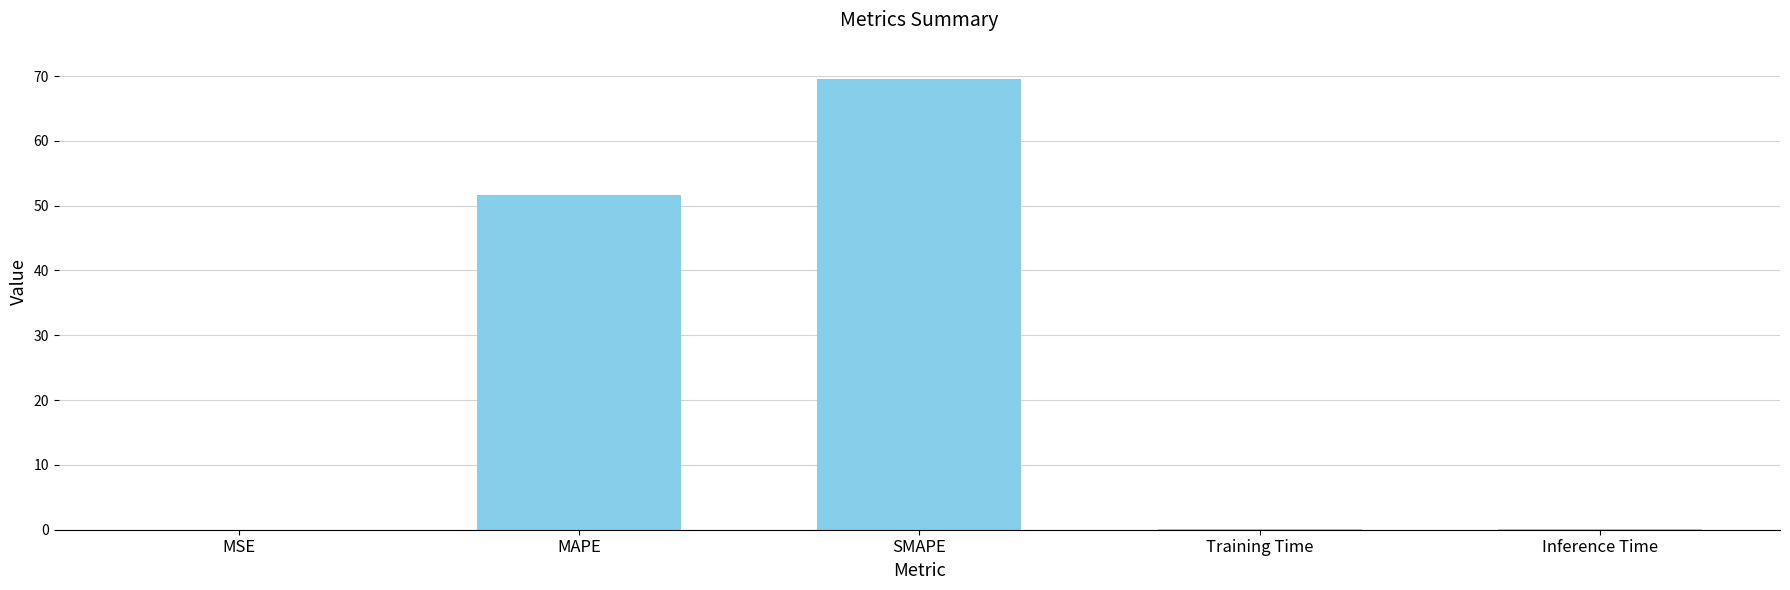

The chart shows a value of 0.0 at MSE. True or false?

True